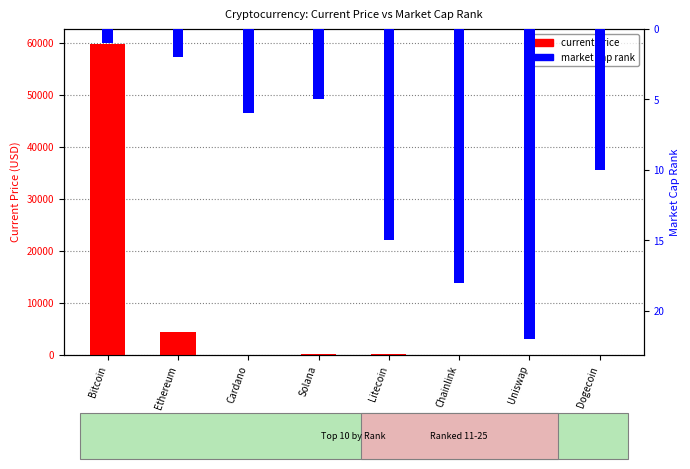

Reading left to right, extract all data points from this chart.

current price: Bitcoin=59749.0	Ethereum=4384.0	Cardano=1.9	Solana=227.2	Litecoin=227.7	Chainlink=28.3	Uniswap=21.9	Dogecoin=0.2
market cap rank: Bitcoin=1.0	Ethereum=2.0	Cardano=6.0	Solana=5.0	Litecoin=15.0	Chainlink=18.0	Uniswap=22.0	Dogecoin=10.0